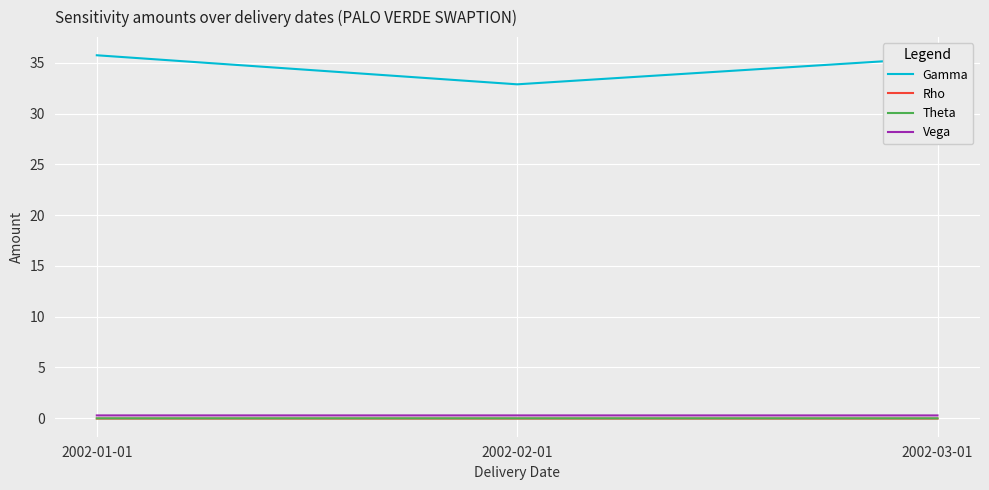

What is the difference between the highest and lowest values at 2002-01-01?

35.8